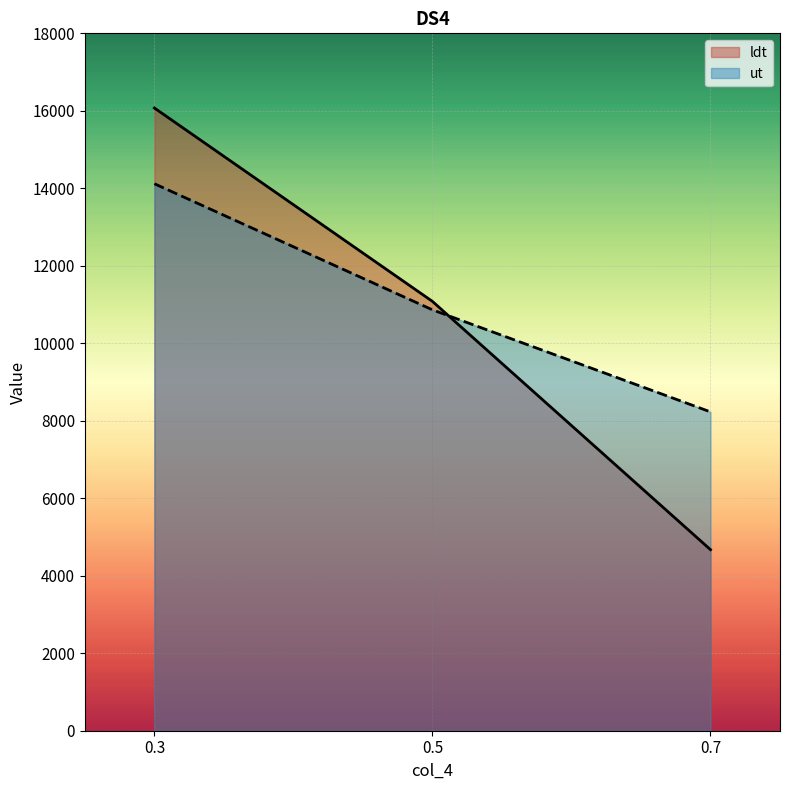

Where does the ldt series first go above 11080?

0.3